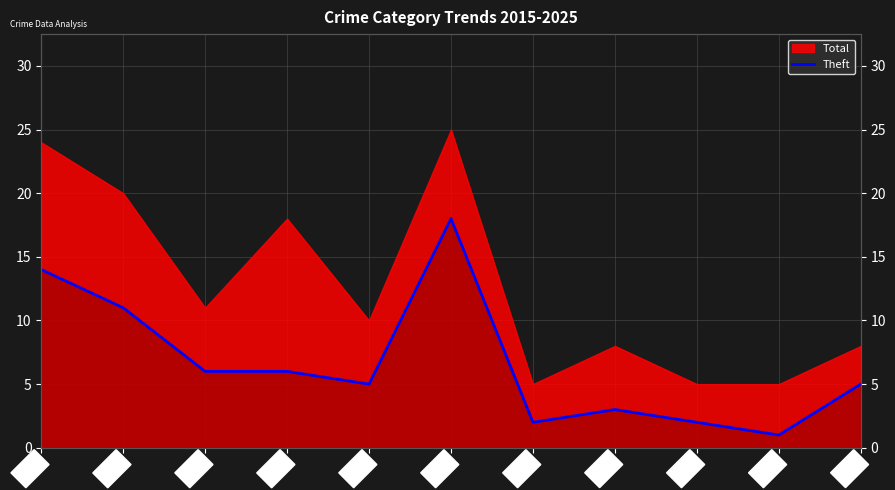

How many lines are shown in the chart?

1